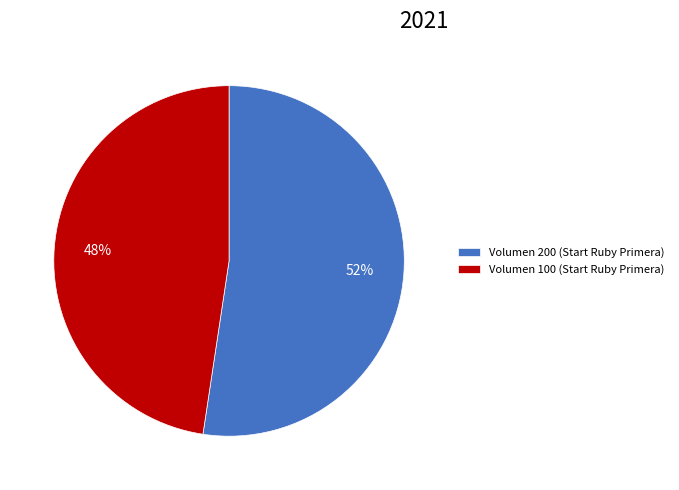

Is there any slice that represents more than half of the pie?

Yes